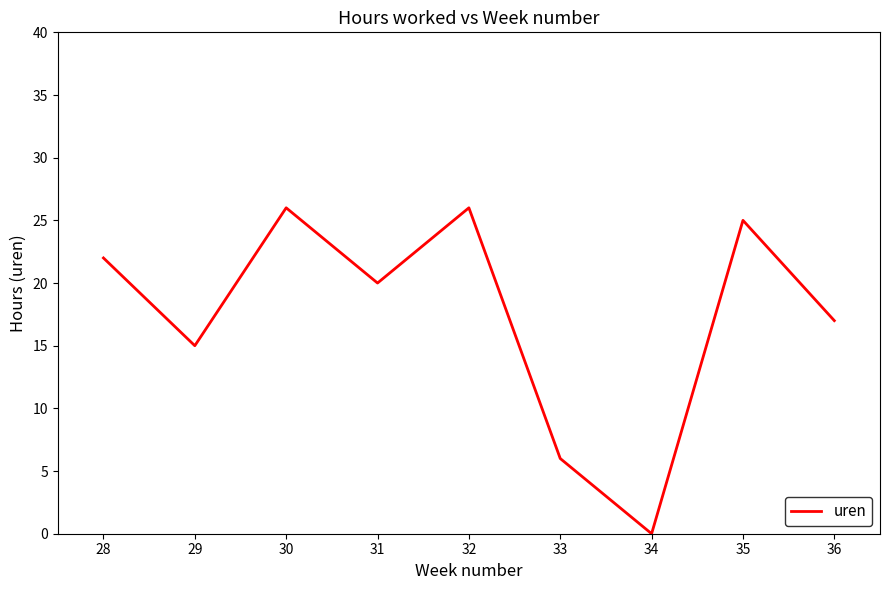

True or false: the data shows 26 at 32.

True